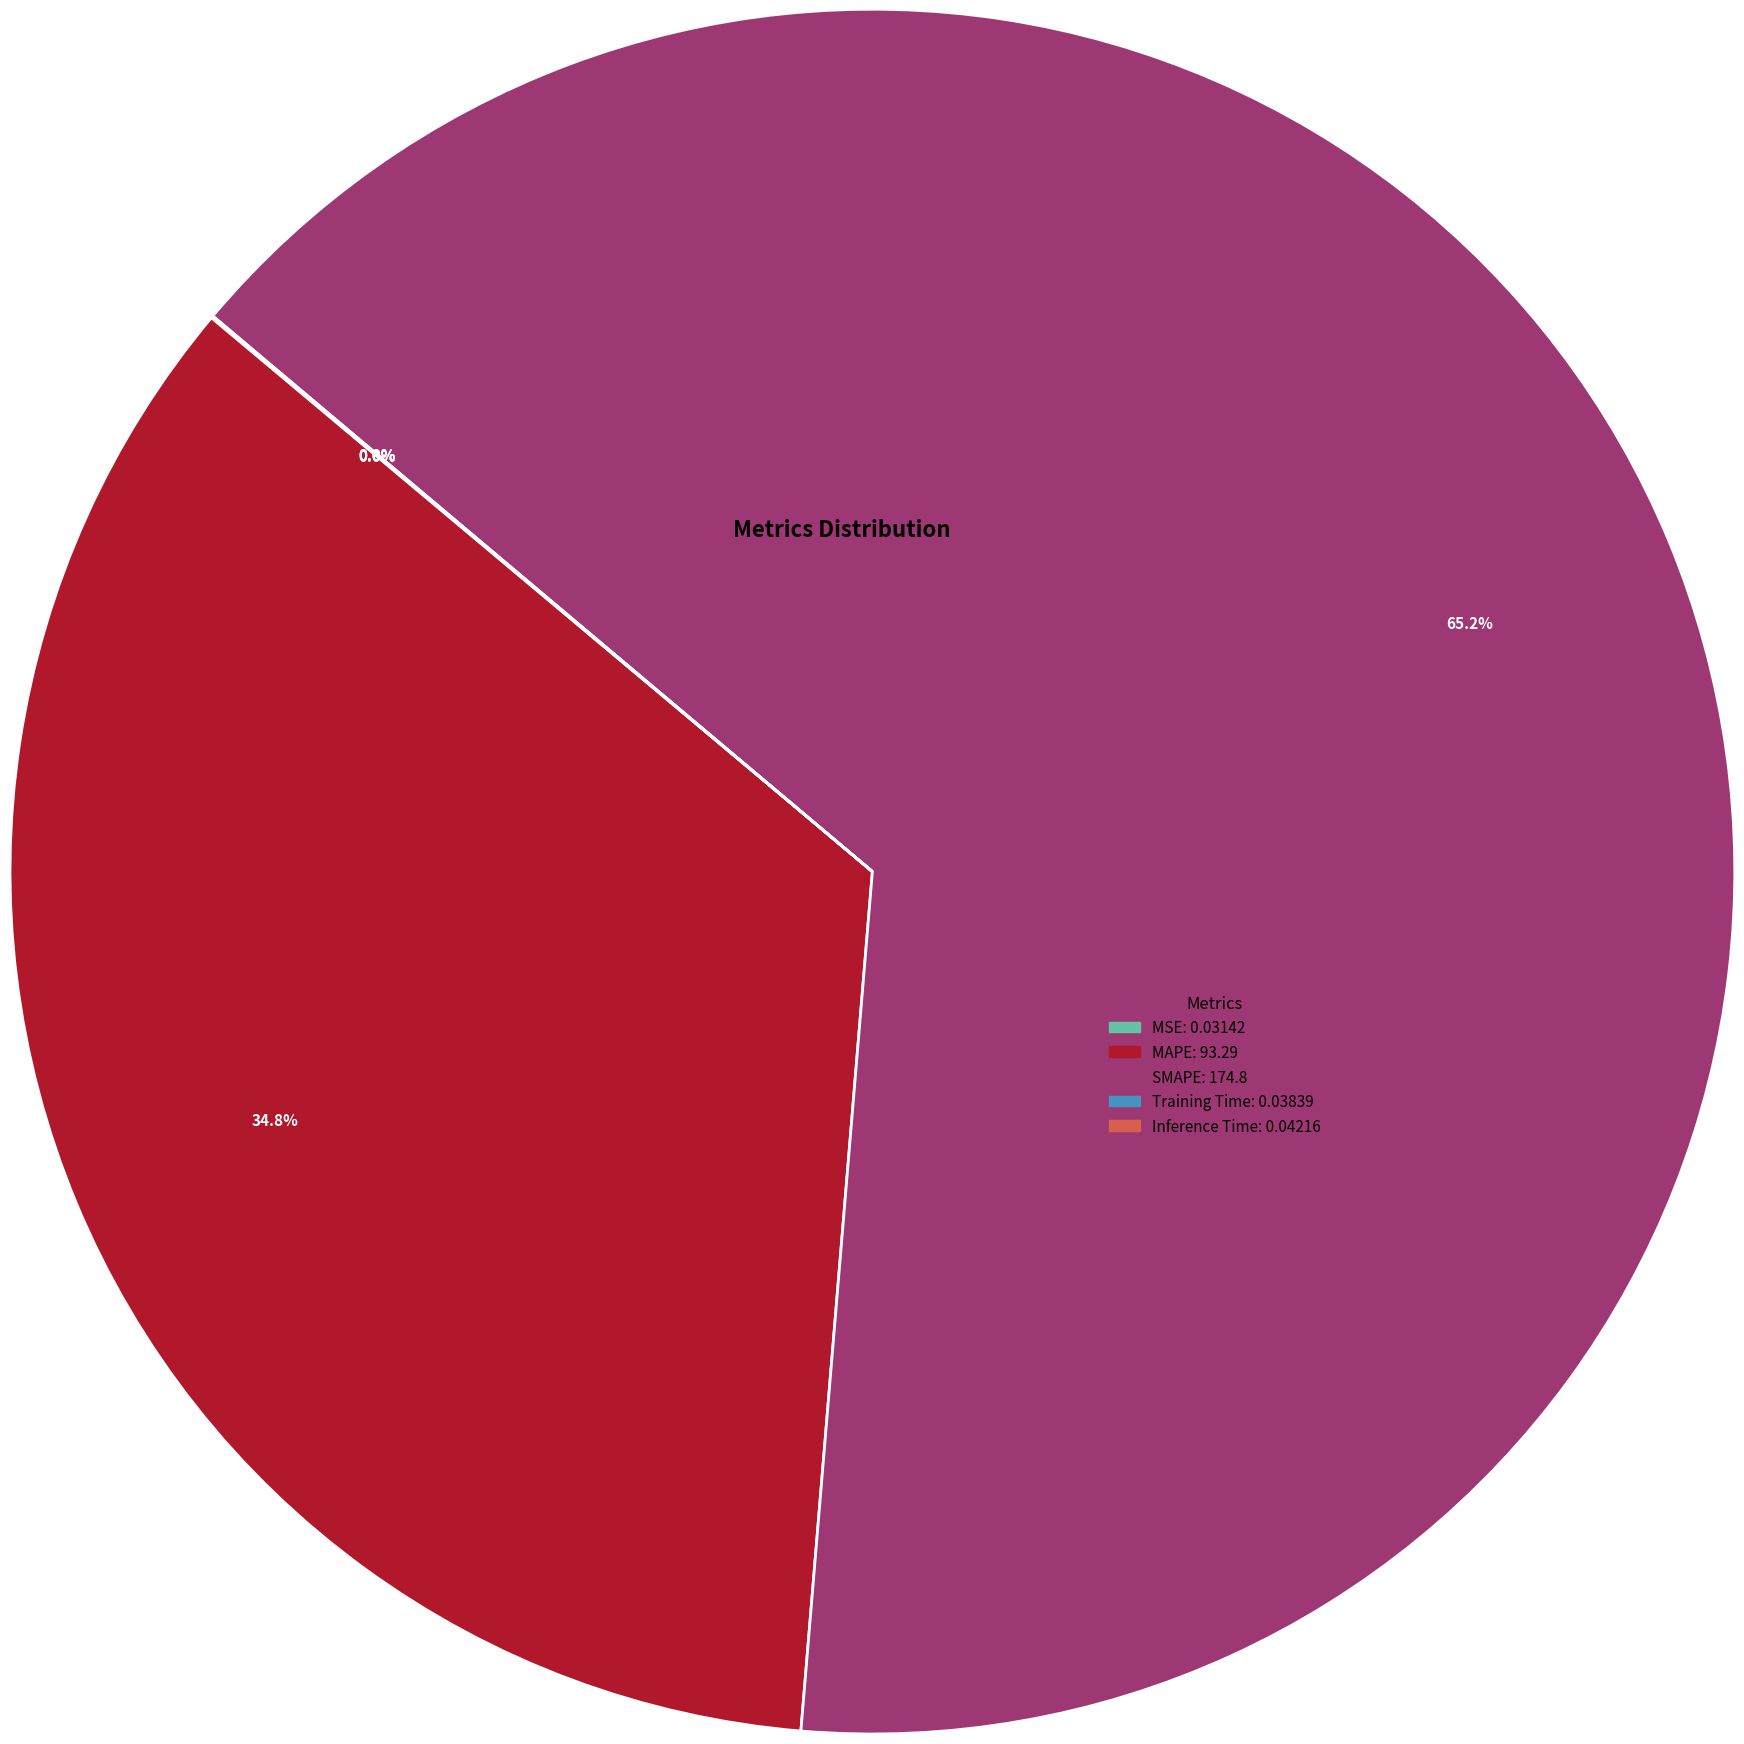

Which category accounts for the majority?

SMAPE